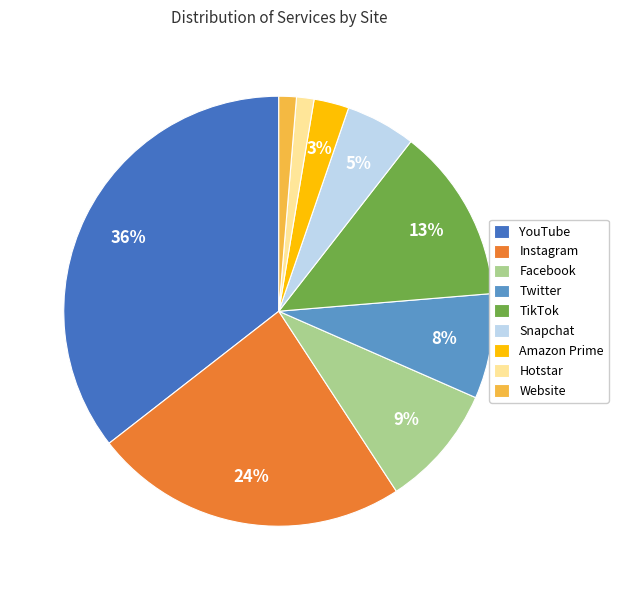

To the nearest percent, what is the combined percentage of Twitter and Amazon Prime?

11%